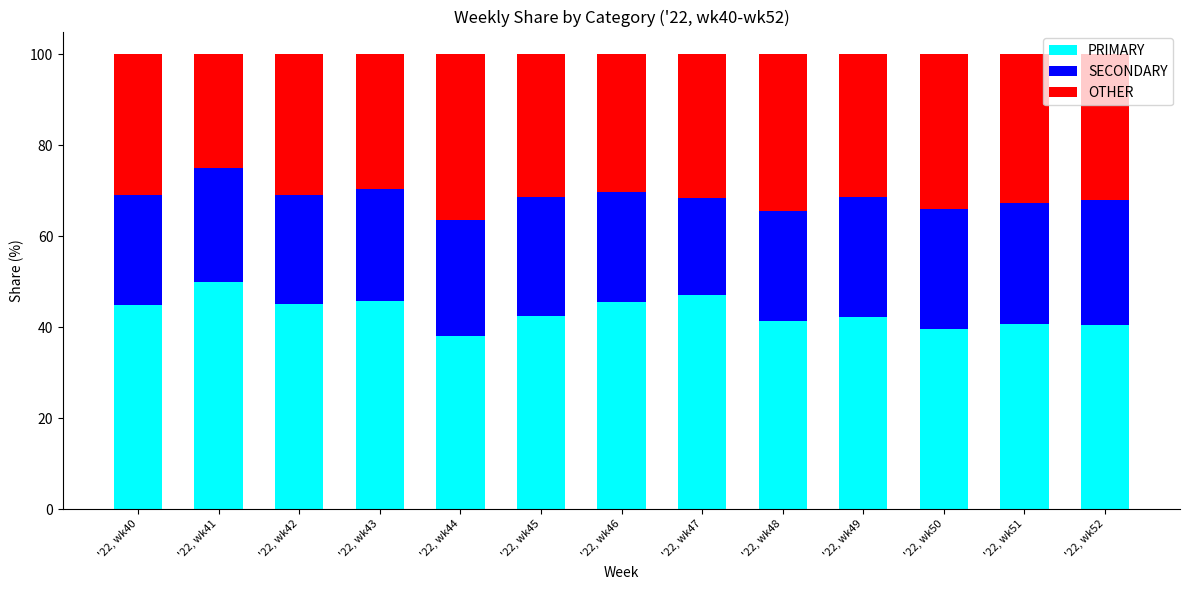

Rank the categories by PRIMARY value from lowest to highest.

'22, wk44, '22, wk50, '22, wk52, '22, wk51, '22, wk48, '22, wk49, '22, wk45, '22, wk40, '22, wk42, '22, wk46, '22, wk43, '22, wk47, '22, wk41